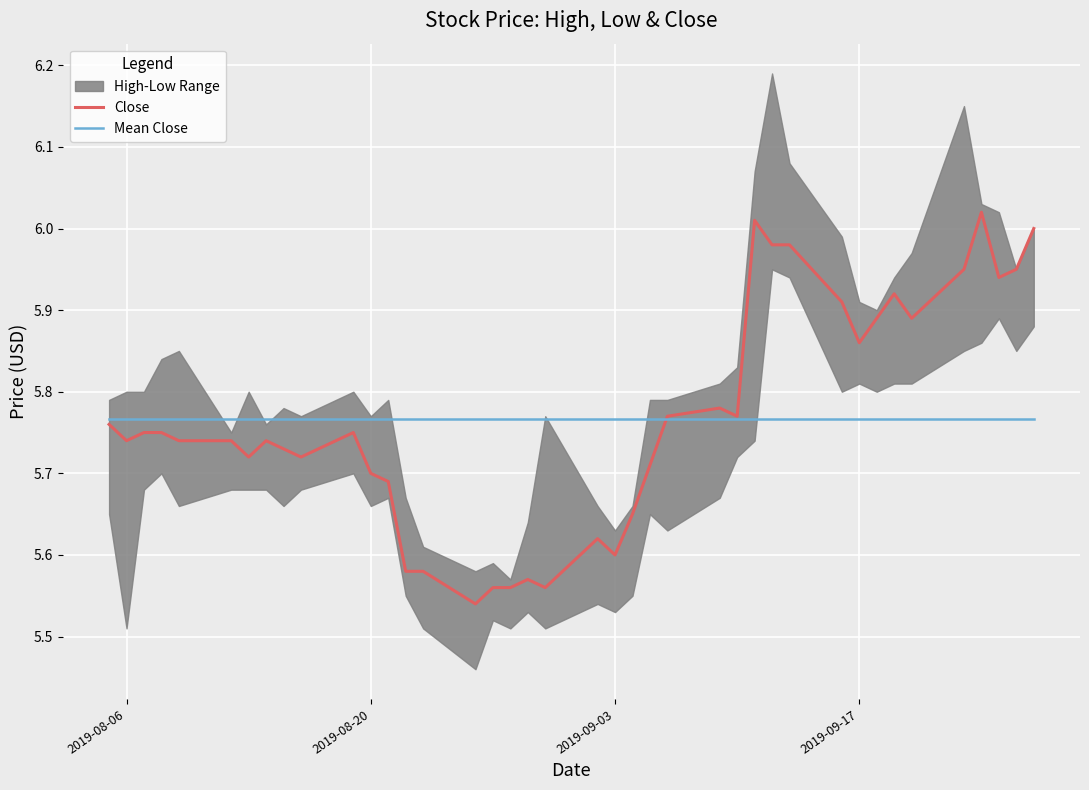

What is the label of the 36th point from the right?

2019-08-09